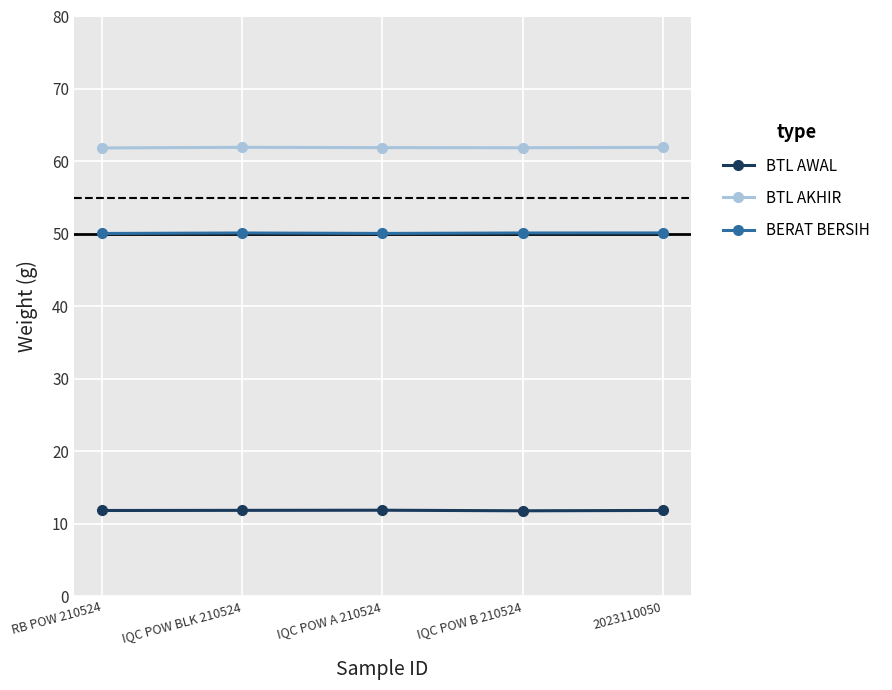

How many data points does each series have?

5